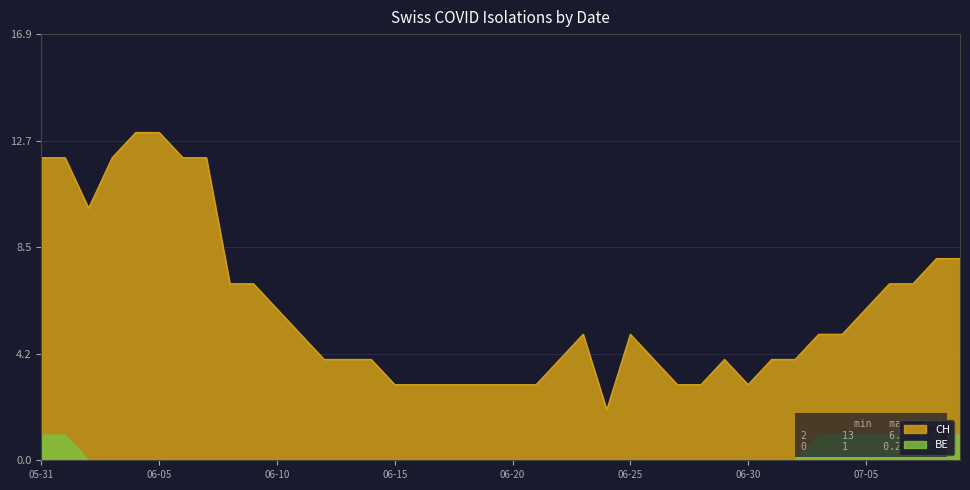

What is the sum of all BE values?

9